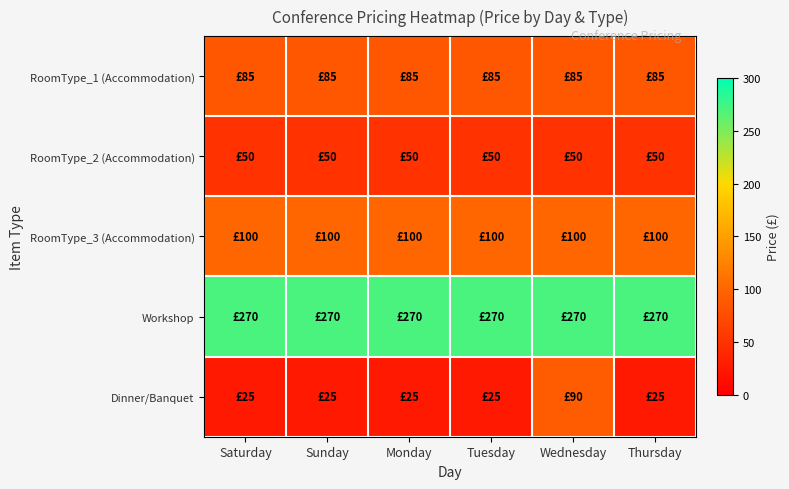

Reading left to right, what are all the values shown in this chart?

RoomType_1 (Accommodation): Saturday=85	Sunday=85	Monday=85	Tuesday=85	Wednesday=85	Thursday=85
RoomType_2 (Accommodation): Saturday=50	Sunday=50	Monday=50	Tuesday=50	Wednesday=50	Thursday=50
RoomType_3 (Accommodation): Saturday=100	Sunday=100	Monday=100	Tuesday=100	Wednesday=100	Thursday=100
Workshop: Saturday=270	Sunday=270	Monday=270	Tuesday=270	Wednesday=270	Thursday=270
Dinner/Banquet: Saturday=25	Sunday=25	Monday=25	Tuesday=25	Wednesday=90	Thursday=25